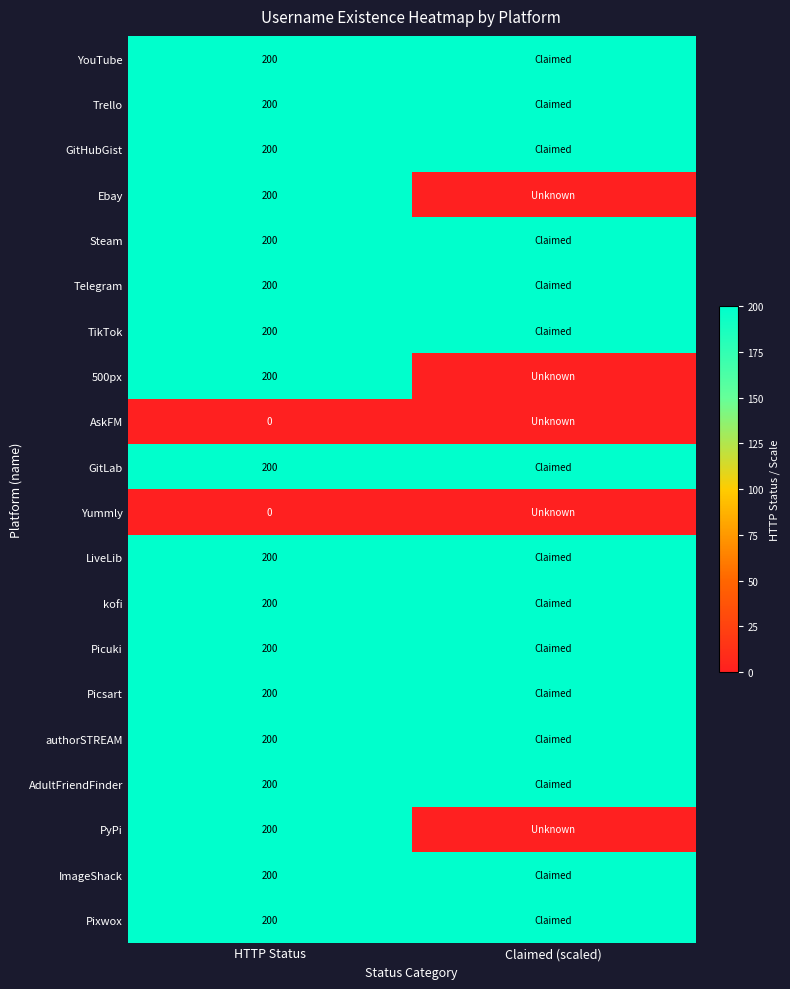

Count the number of data series in this chart.

20